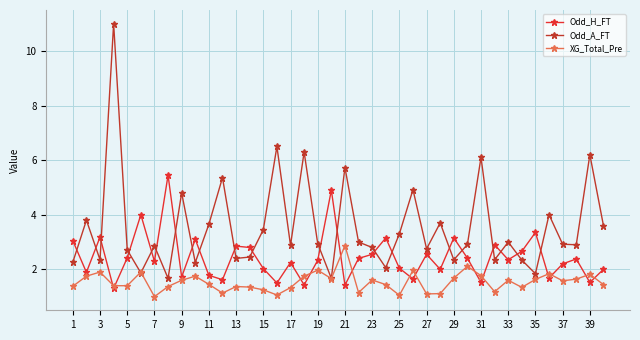

How many times do XG_Total_Pre and Odd_H_FT cross each other?

14